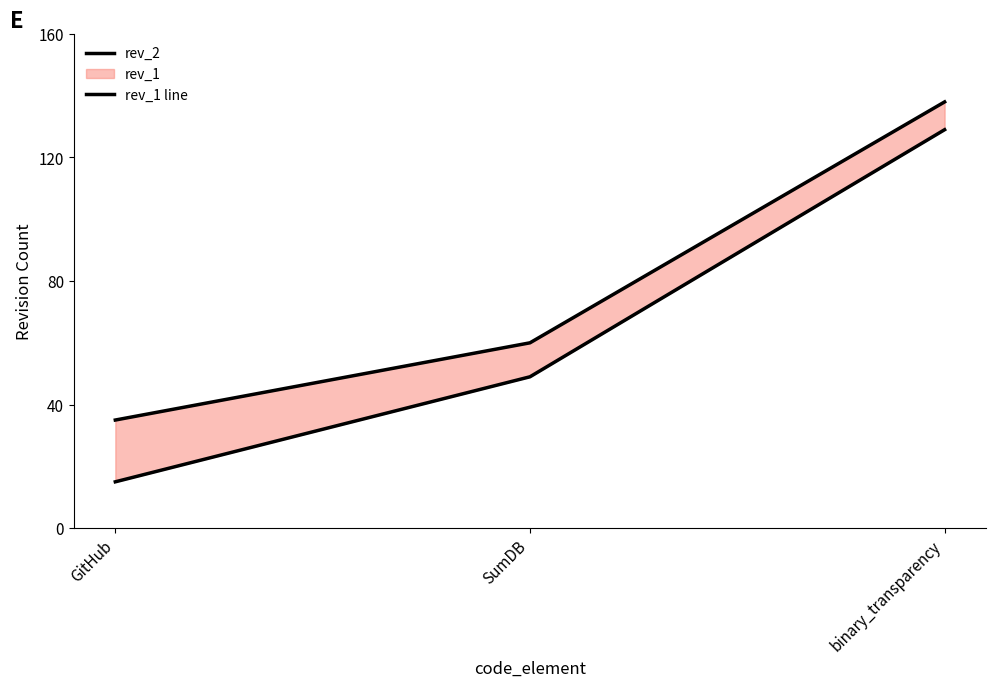

How many series are shown in this chart?

2